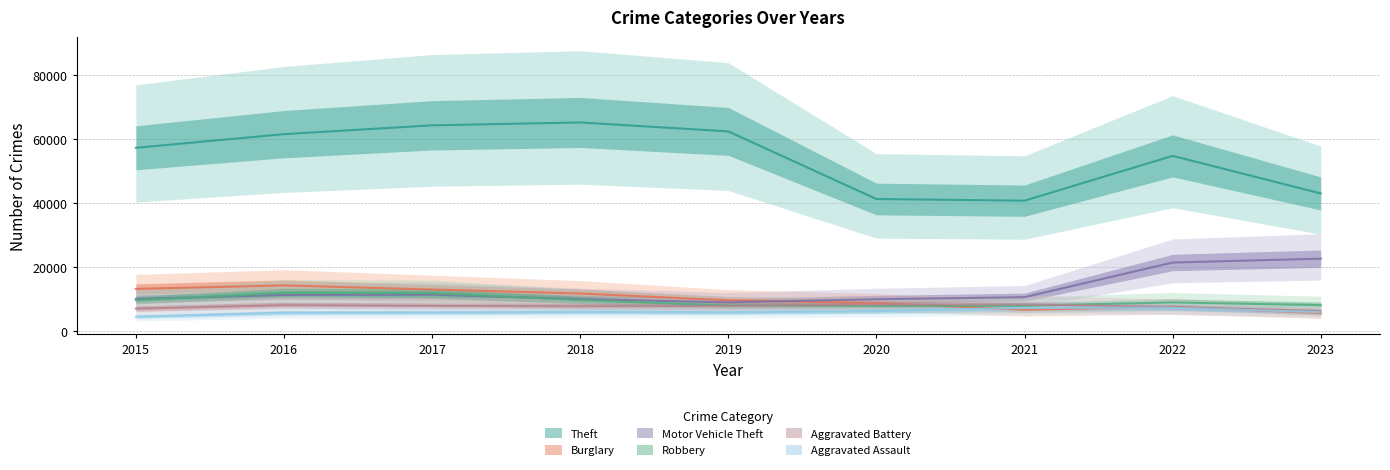

What is the total value across all series at 2015?

101738